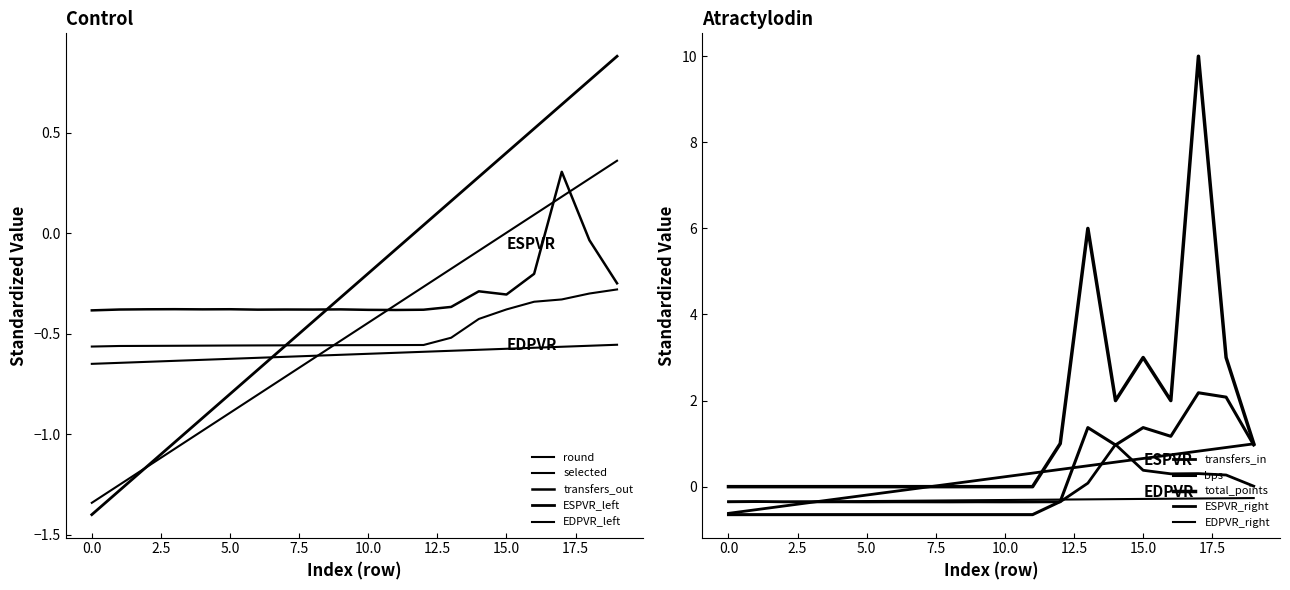

How many values in the transfers_in series are below 0?

13